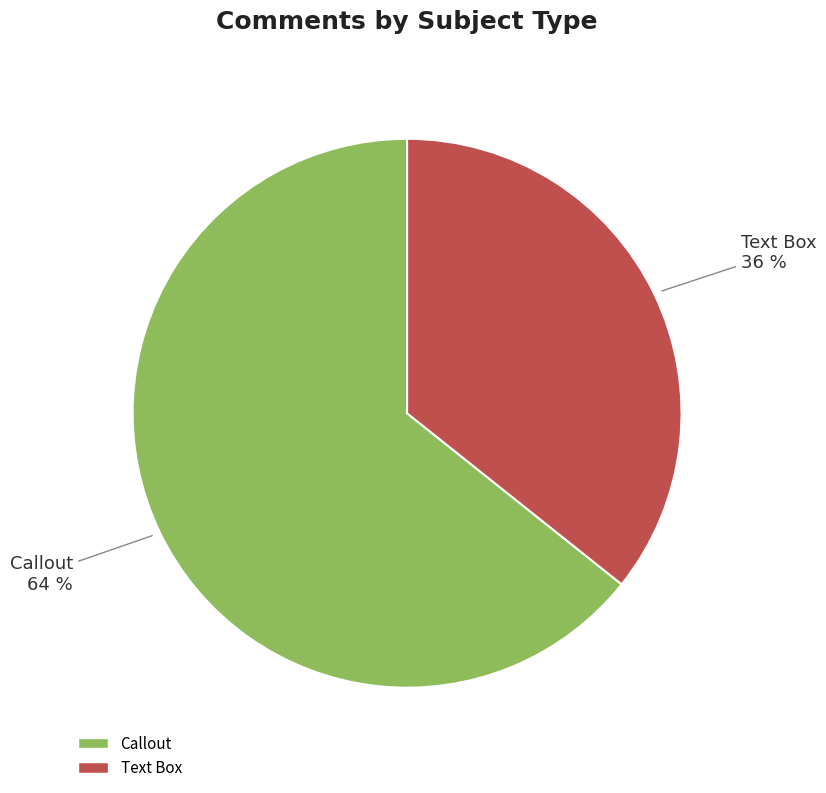

Between Callout and Text Box, which is larger?

Callout